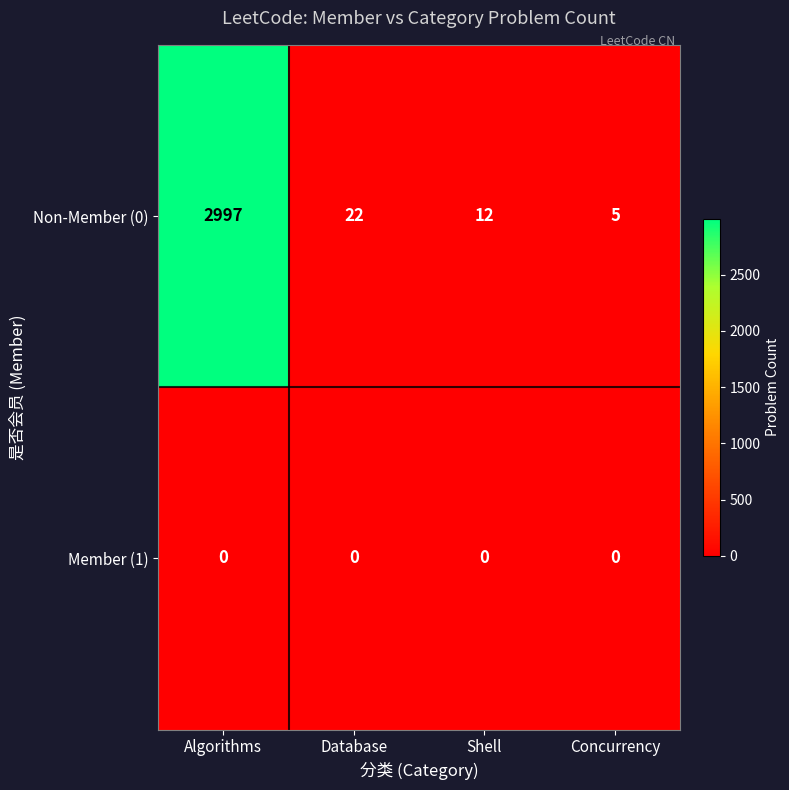

Rank the series by their maximum value, from highest to lowest.

Non-Member (0), Member (1)